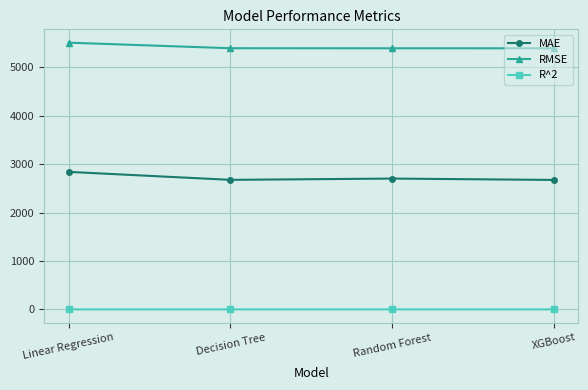

True or false: RMSE and MAE cross at least once.

False